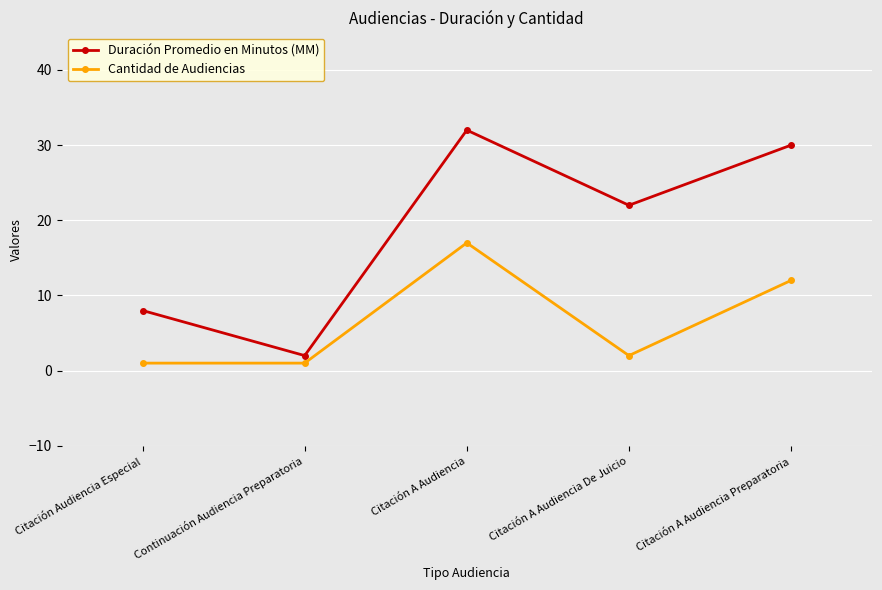

The Duración Promedio en Minutos (MM) series shows 4 at Continuación Audiencia Preparatoria. True or false?

False